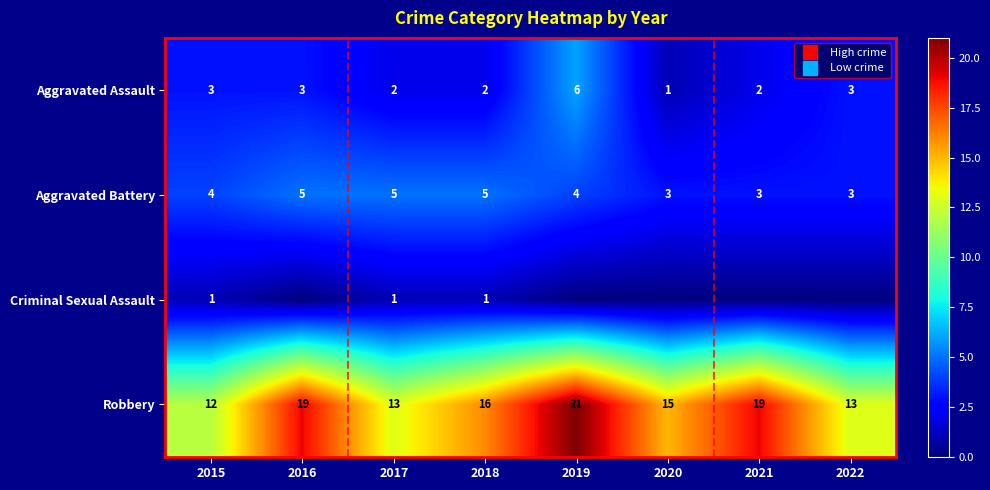

What is the minimum value for Aggravated Battery?

3